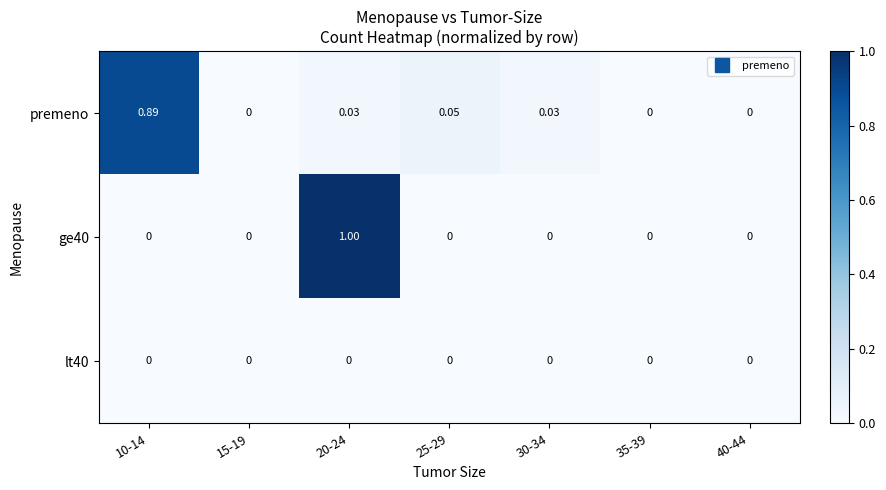

What is the greatest value displayed?

1.0